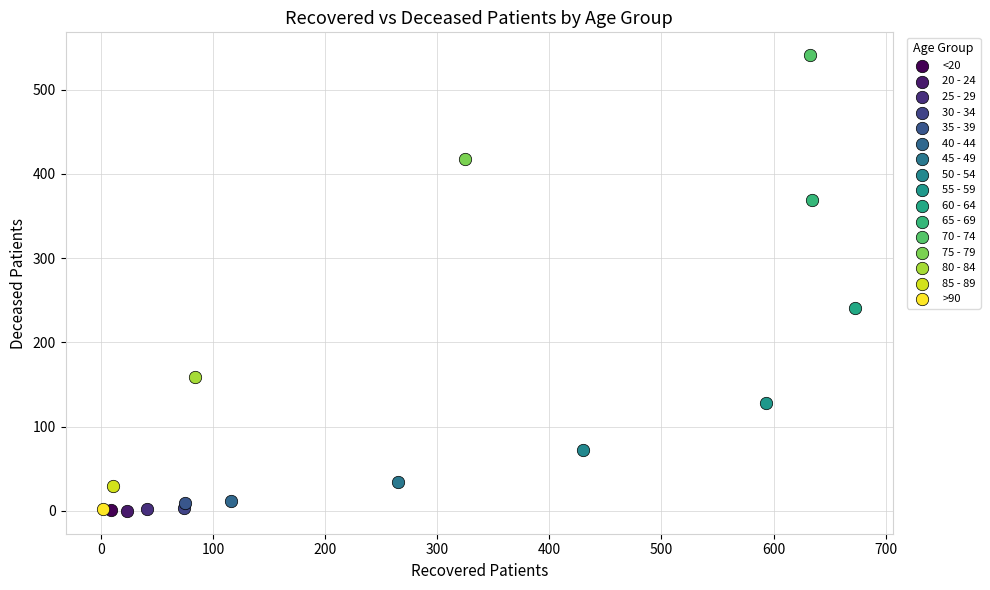

What are all the series names shown in the legend?

<20, 20 - 24, 25 - 29, 30 - 34, 35 - 39, 40 - 44, 45 - 49, 50 - 54, 55 - 59, 60 - 64, 65 - 69, 70 - 74, 75 - 79, 80 - 84, 85 - 89, >90